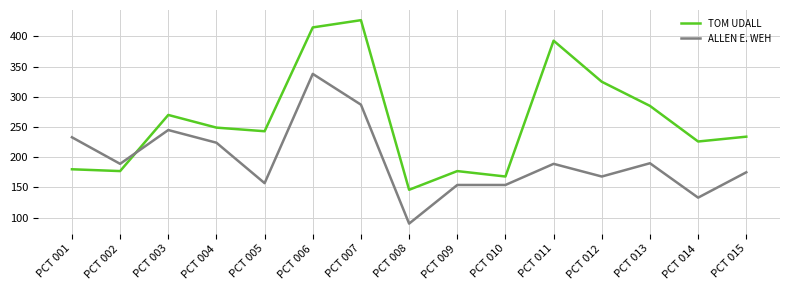

Which series has the widest spread of values?

TOM UDALL